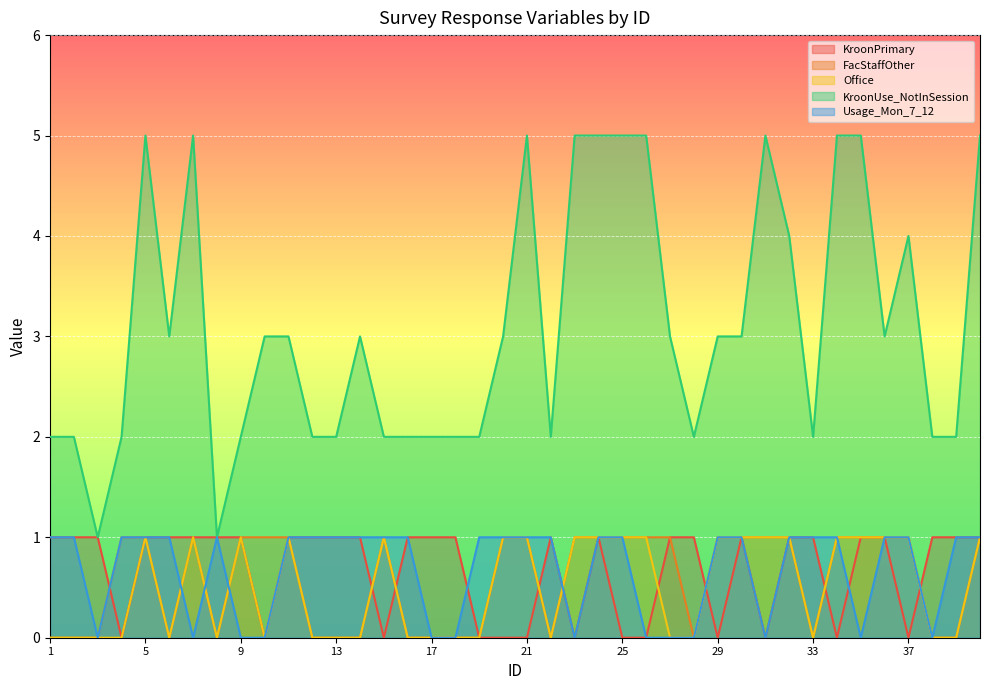

Is the value of KroonUse_NotInSession at 4 greater than the value of KroonPrimary at 24?

Yes